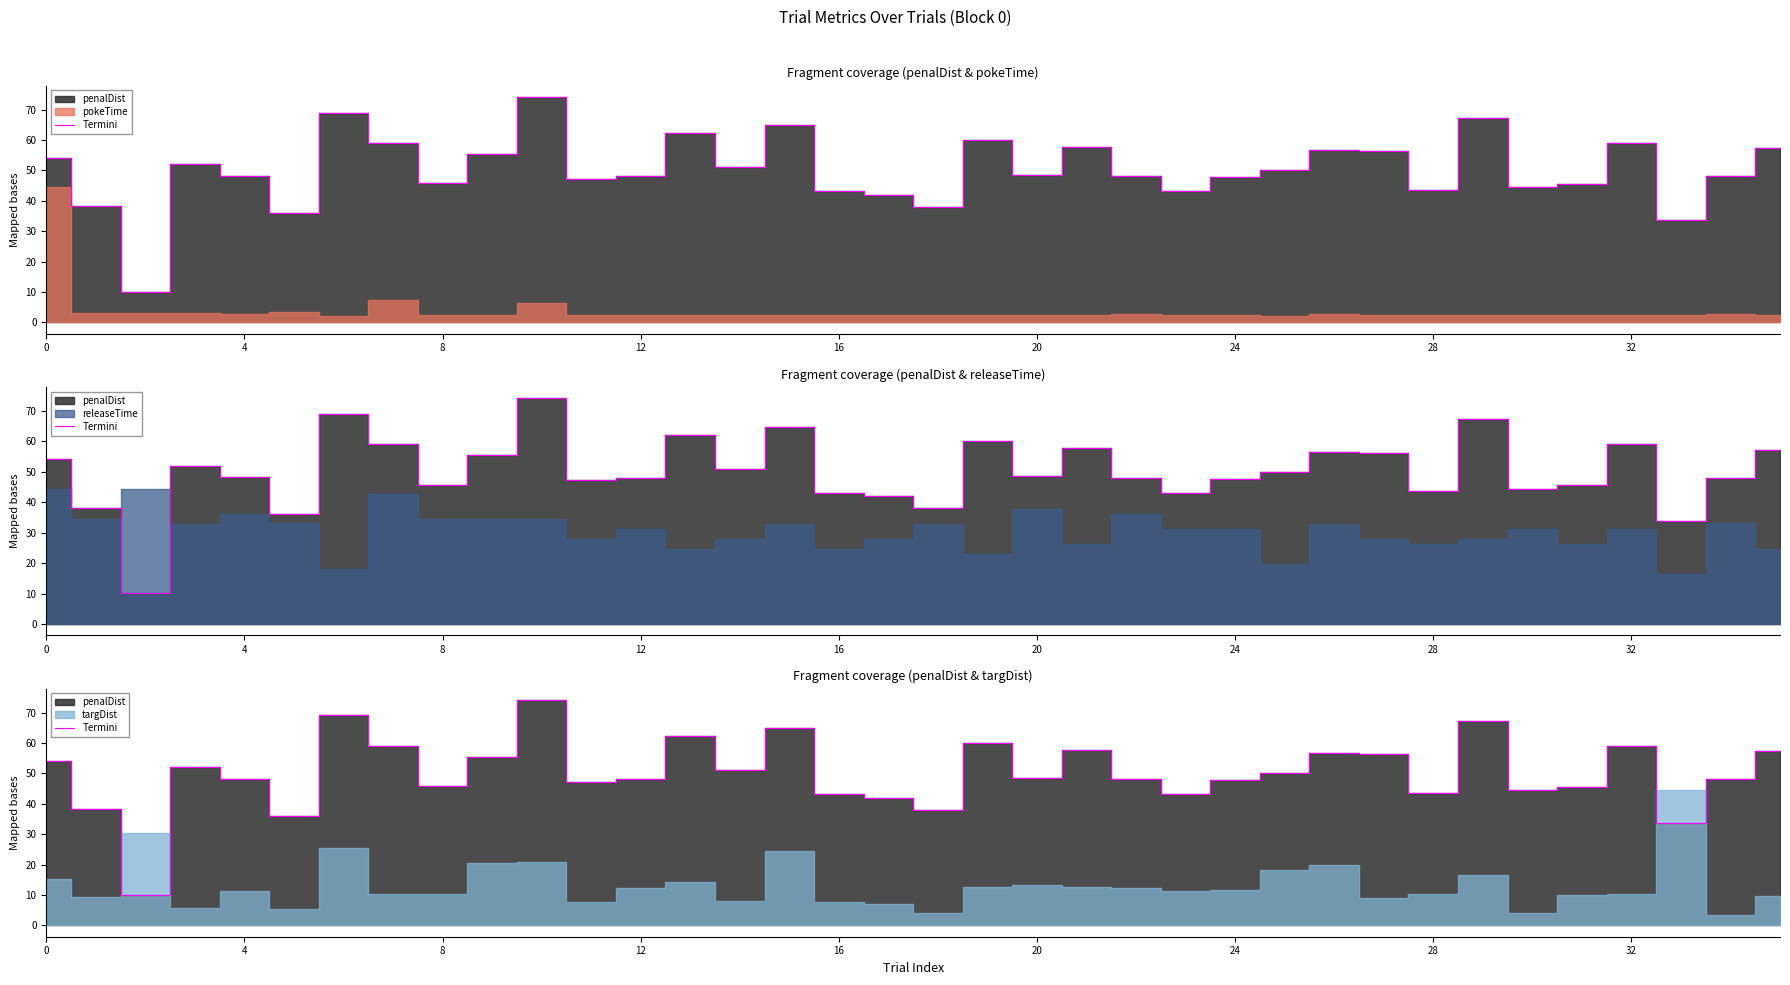

Does the chart display data point markers on the line(s)?

No